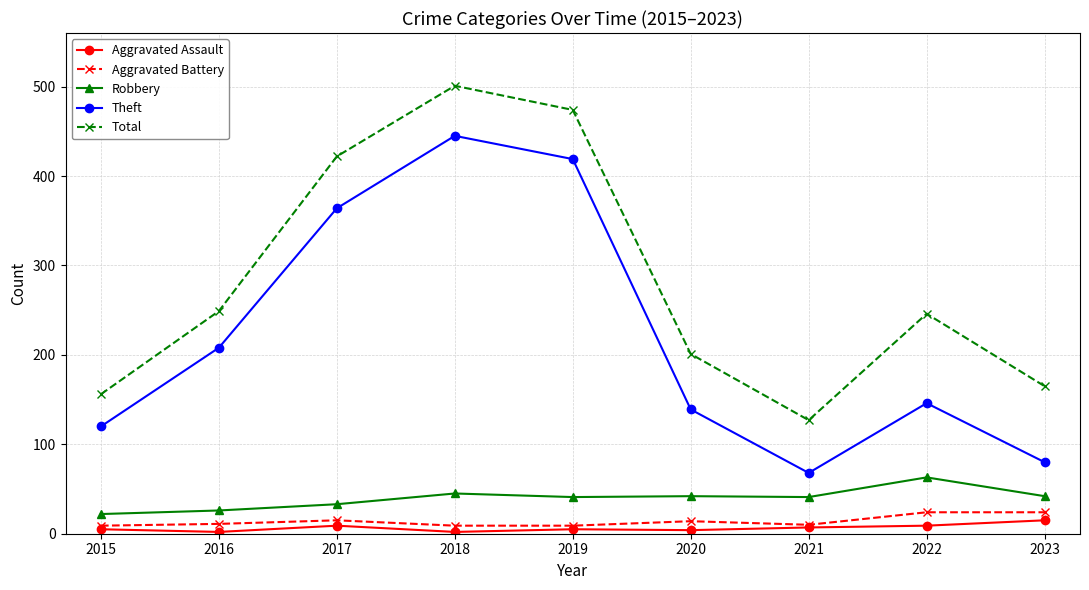

What is the lowest value of the Total series?

127